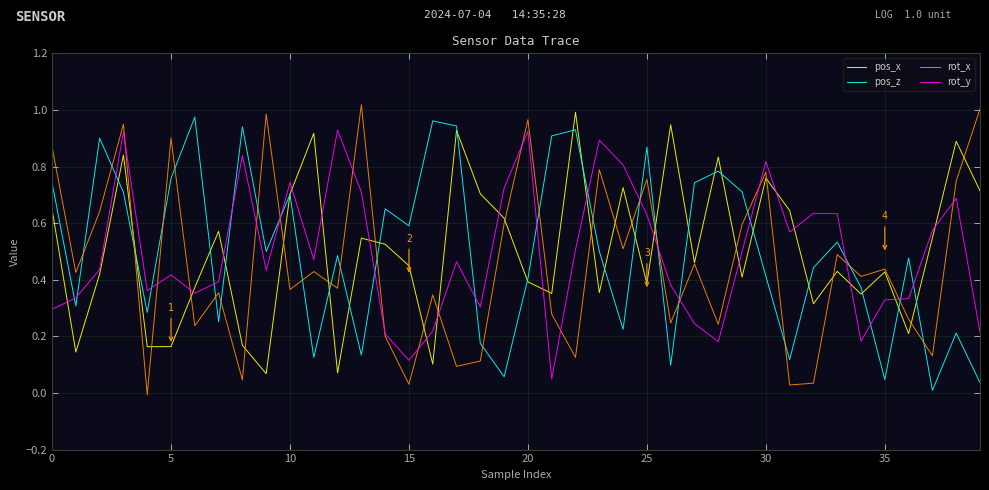

True or false: pos_x and rot_y cross at least once.

True